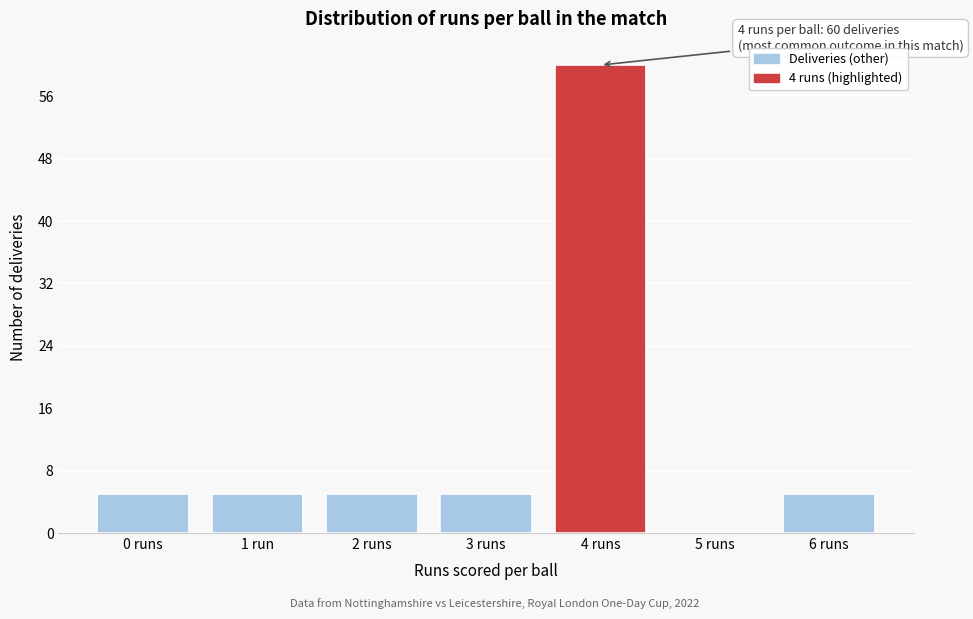

Reading right to left, list all the values displayed in this chart.

6 runs=5	5 runs=0	4 runs=60	3 runs=5	2 runs=5	1 run=5	0 runs=5